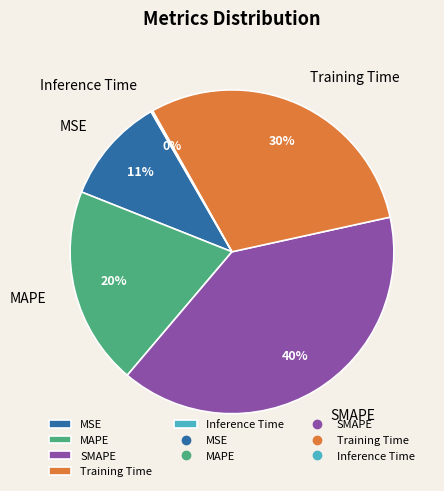

What is the largest slice in the pie chart?

SMAPE